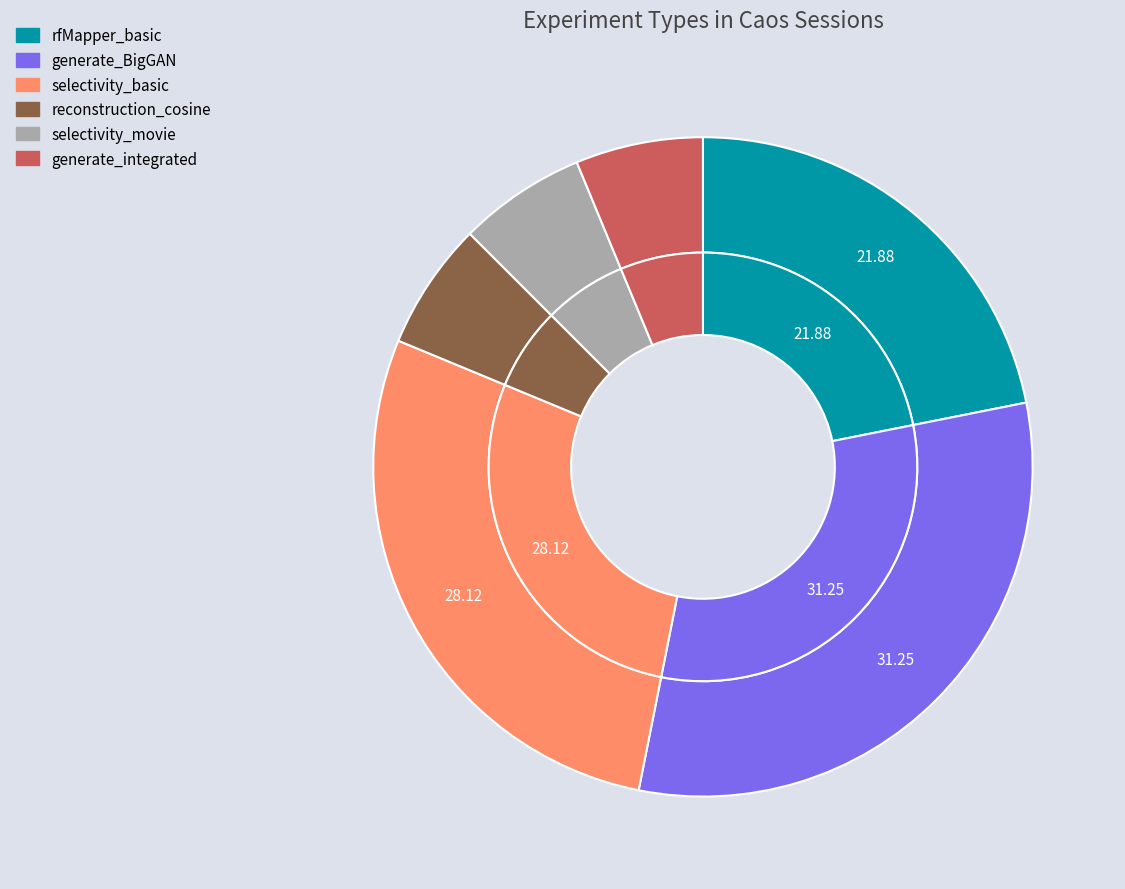

What is the change in value from generate_BigGAN to reconstruction_cosine?

-8